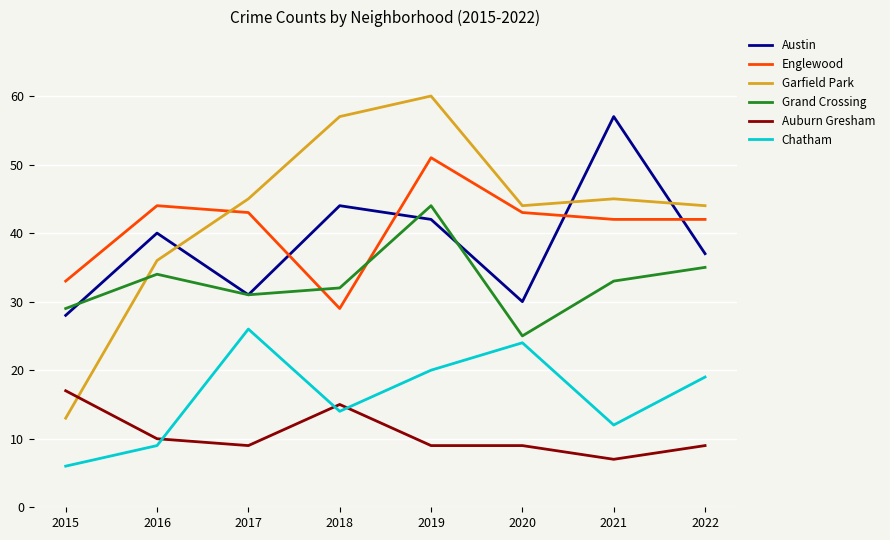

What is the spread (max minus min) of values at 2022?

35